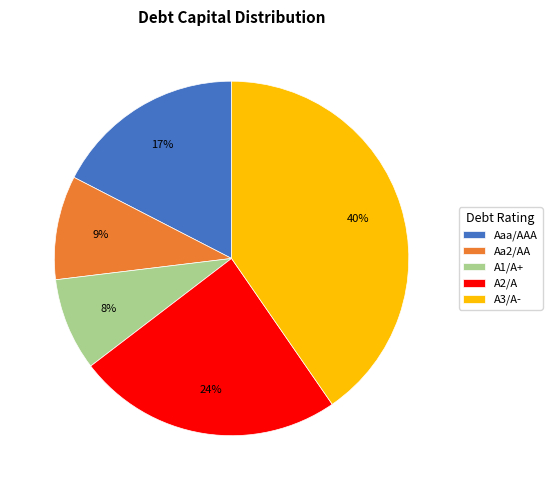

How many slices are in this pie chart?

5